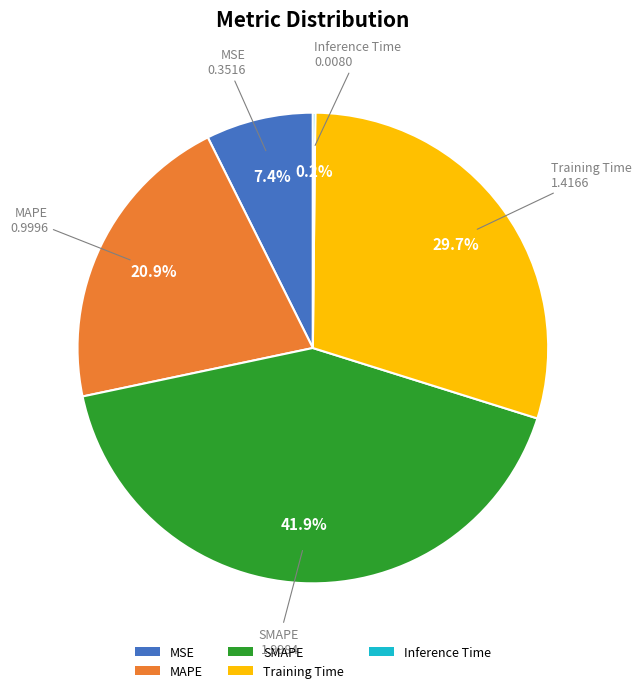

True or false: Training Time accounts for 43% of the total.

False